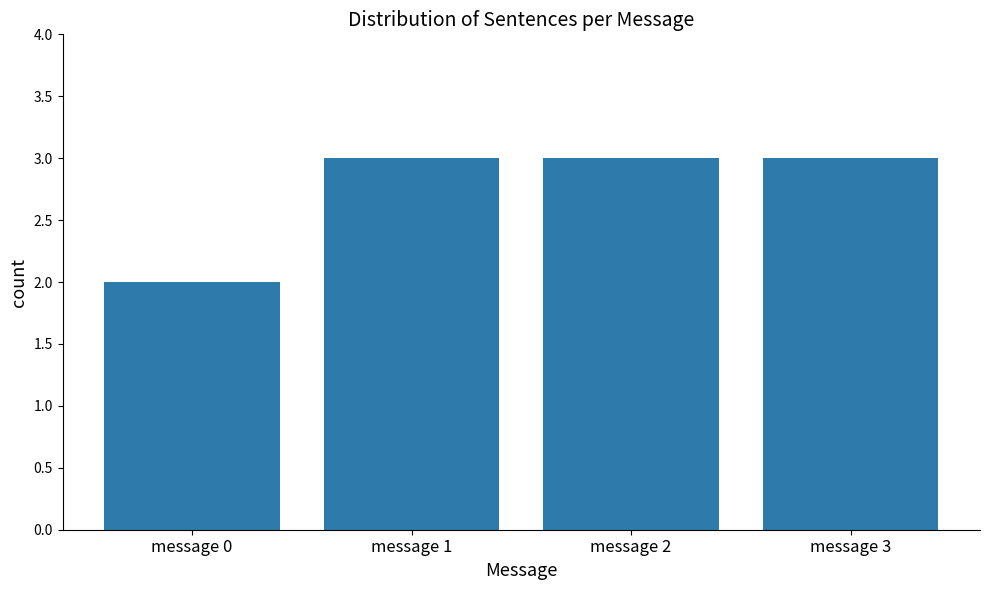

Which category has the lowest value across all series?

message 0